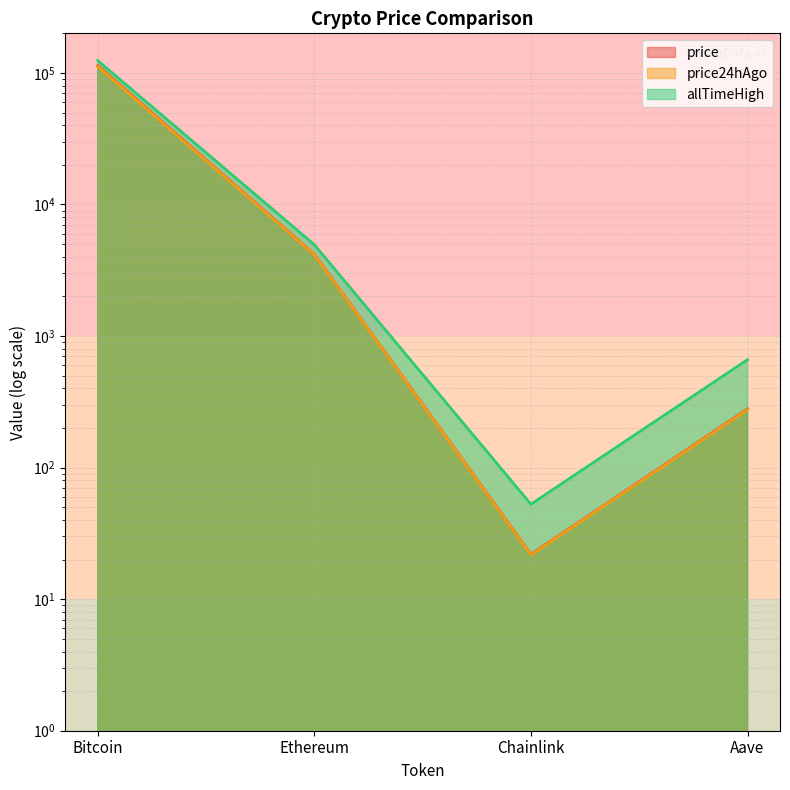

What is the difference between the second highest and second lowest values in the allTimeHigh series?

4284.4